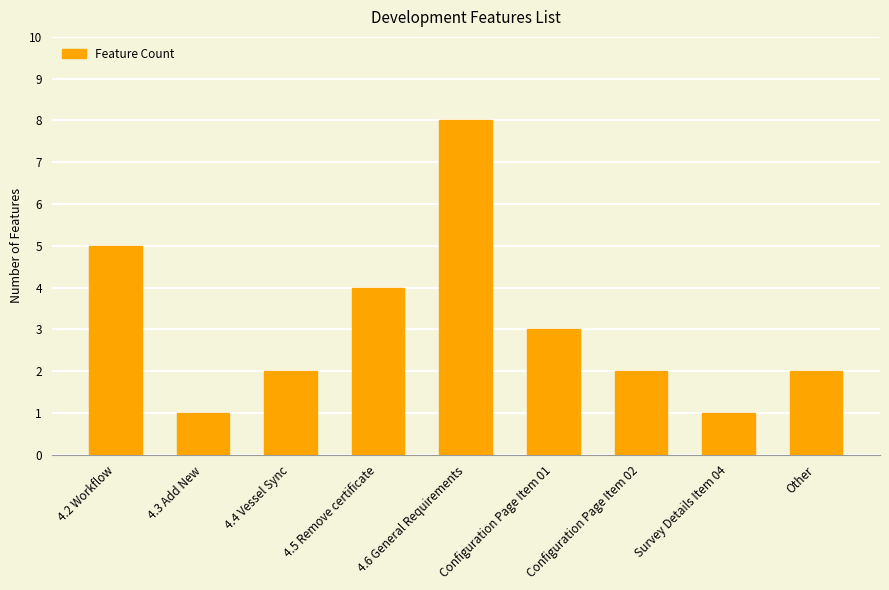

True or false: the data shows 1 at Configuration Page Item 02.

False